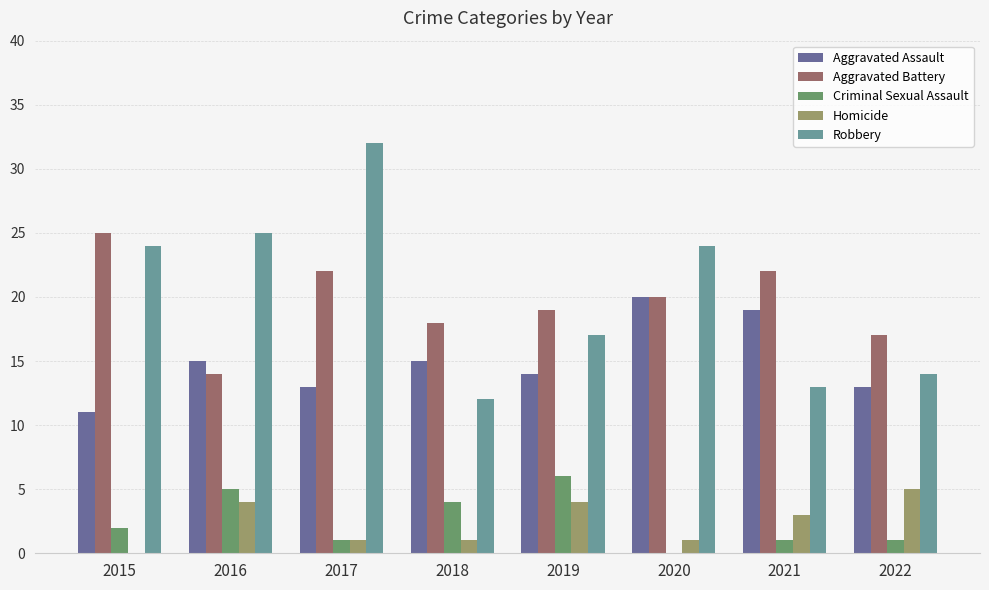

Between 2019 and 2022, which series saw the biggest shift?

Criminal Sexual Assault